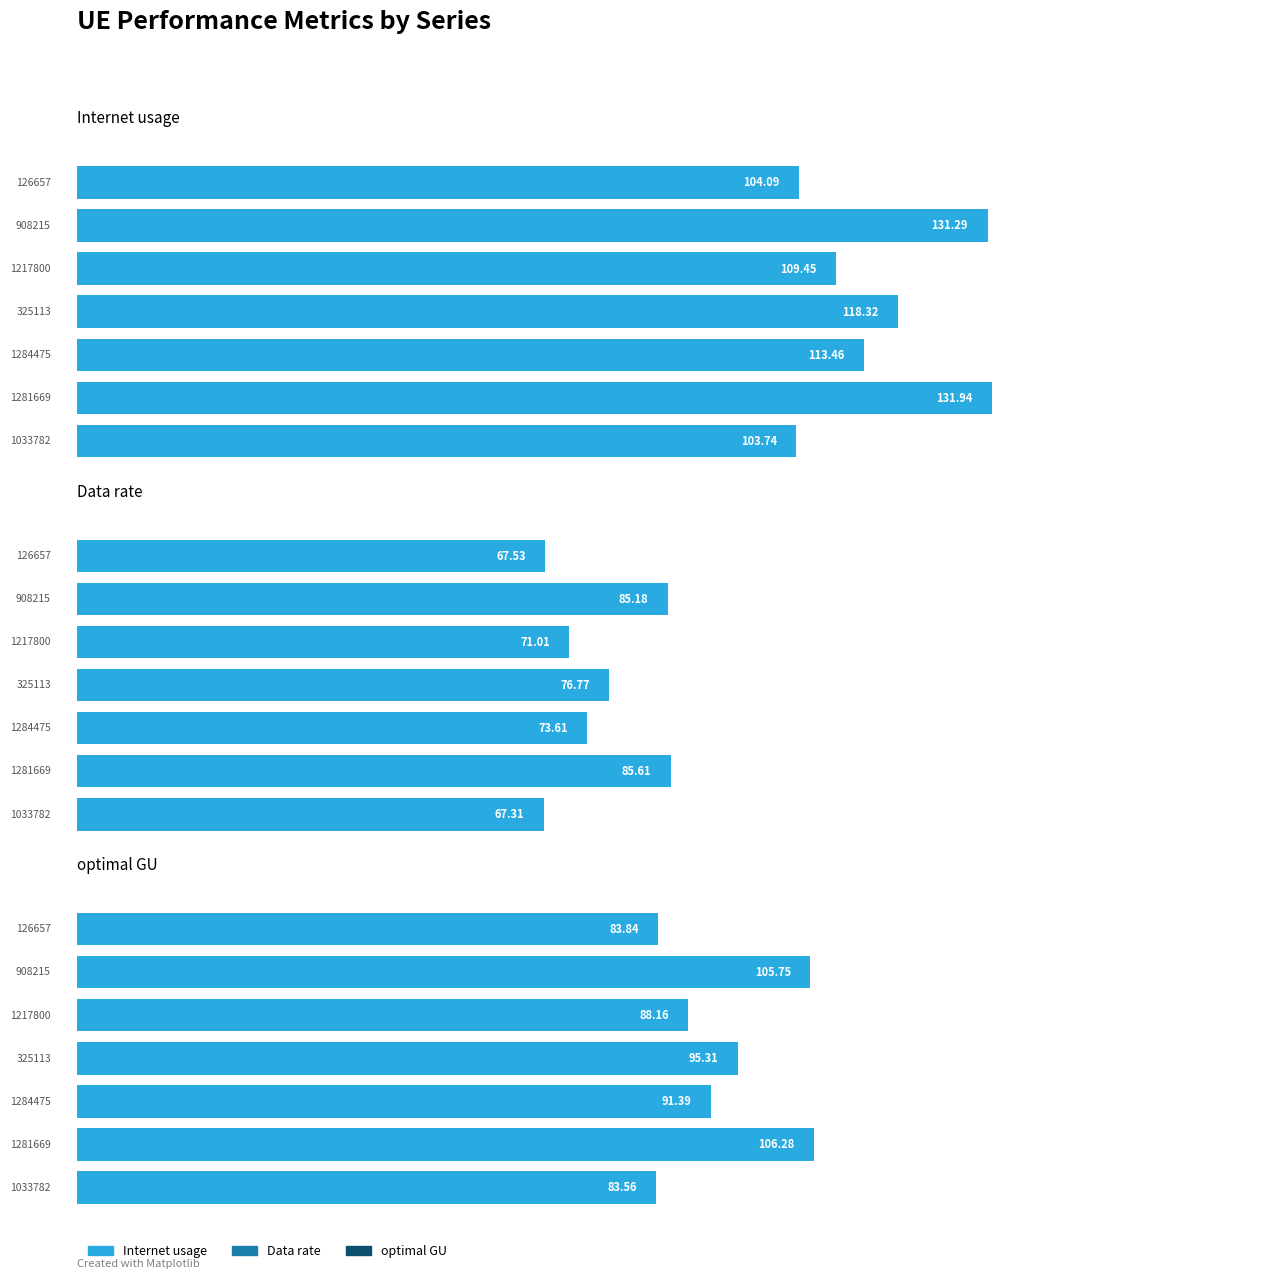

Rank the series by their average value, from lowest to highest.

Data rate, optimal GU, Internet usage